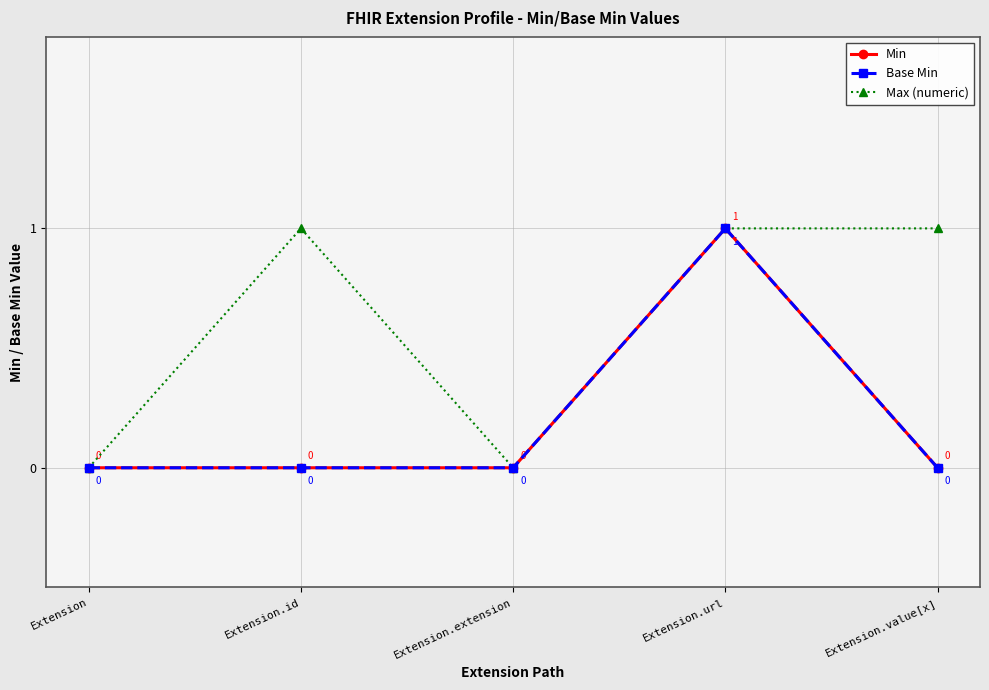

Reading left to right, list all the values displayed in this chart.

Min: 0	0	0	1	0
Base Min: 0	0	0	1	0
Max (numeric): 0	1	0	1	1